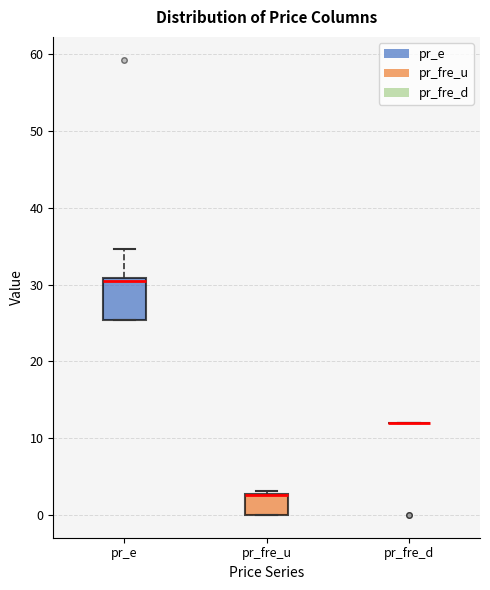

Reading left to right, transcribe this box plot: for each box, give where its median line is, the range the box spans, and where its two whiskers end, as read against the y-axis. The values are not printed on the chart, so give them approximately, as read against the axis.

pr_e: median 30, box 25 to 31, whiskers 25 to 35
pr_fre_u: median 3 (drawn on the box's upper edge), box 0 to 3, whiskers 0 to 3 (just above the box's upper edge)
pr_fre_d: box collapsed to a line at 12, whiskers 12 to 12